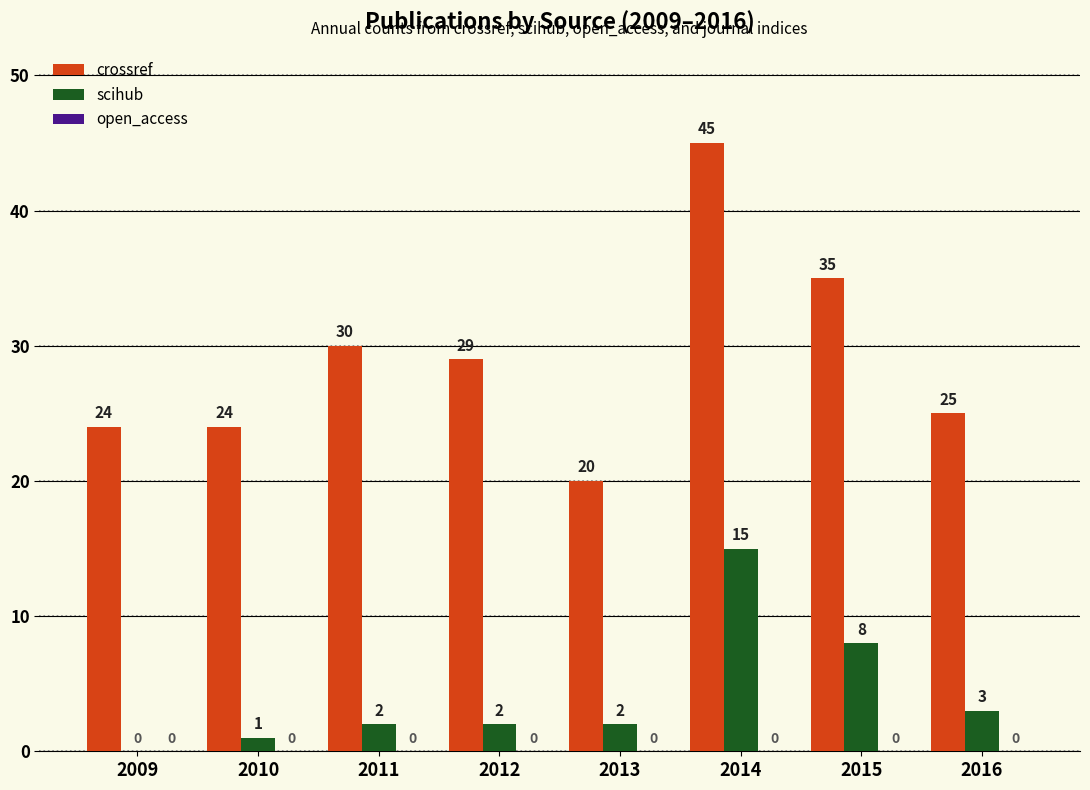

At which category is the sum across all series the highest?

2014